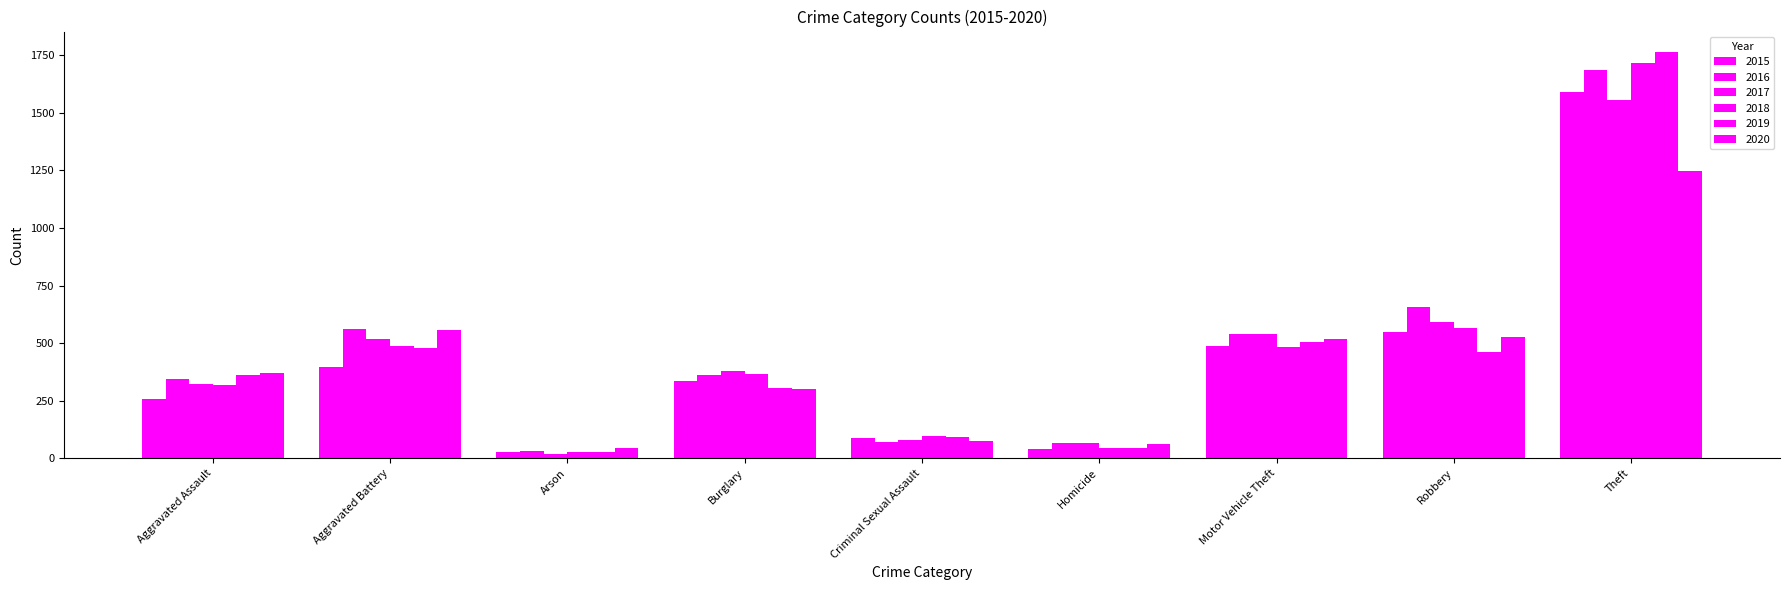

How many categories are shown in the chart?

9